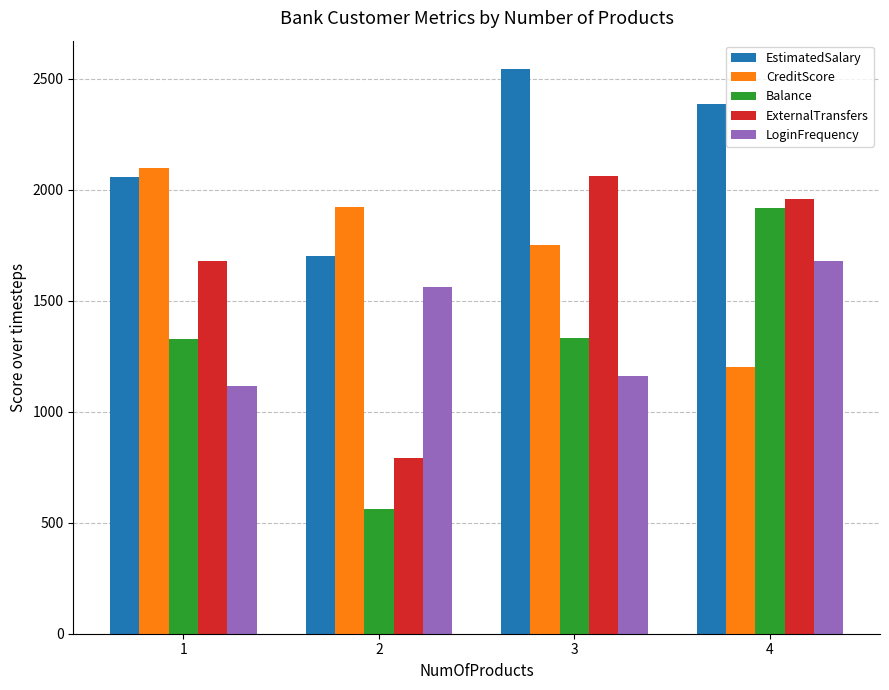

What is the spread (max minus min) of values at 1?

981.7